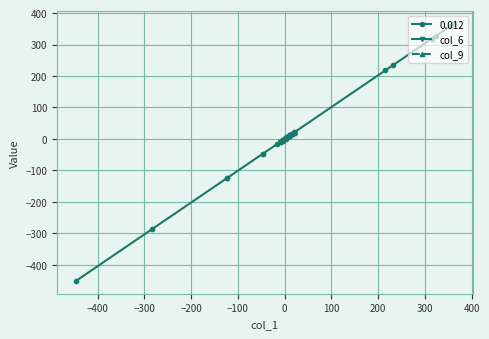

What is the highest value of the col_6 series?

22.0